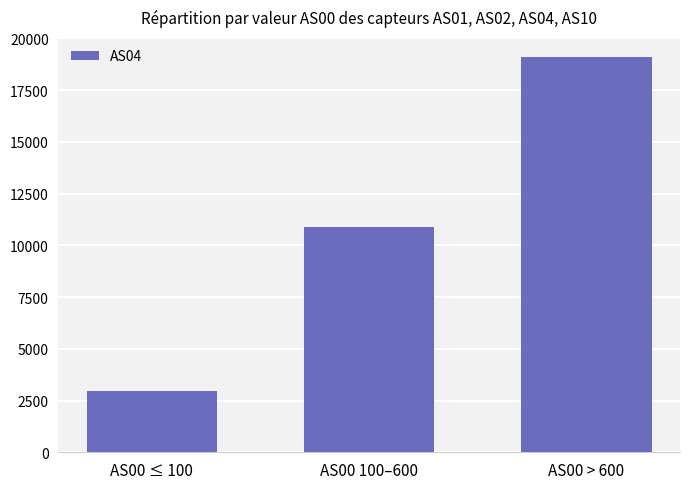

List the labels in order of value, largest first.

AS00 > 600, AS00 100–600, AS00 ≤ 100